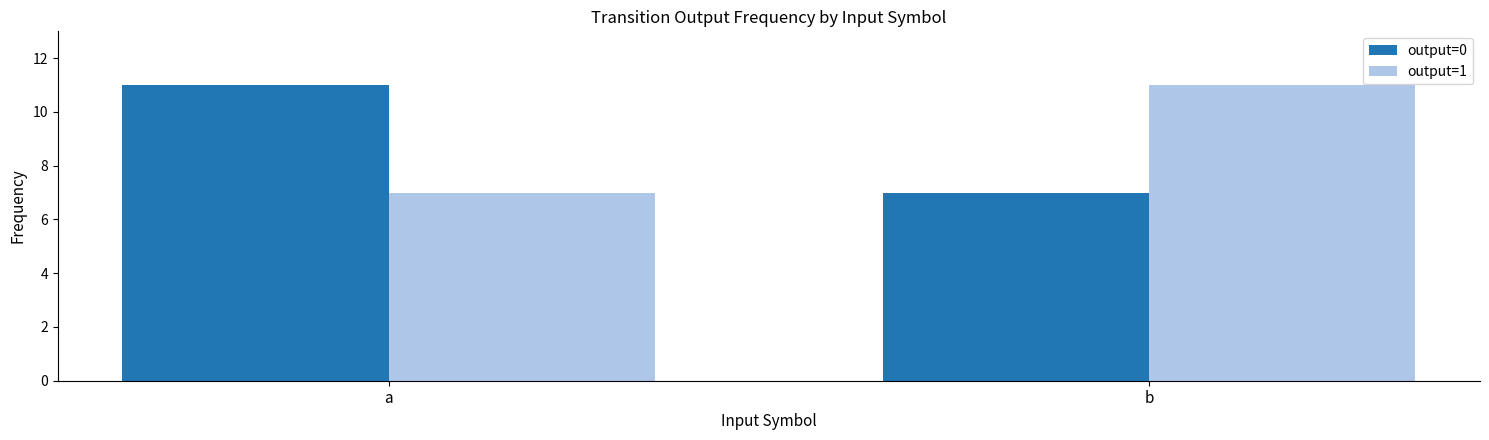

How many output=1 values are between 7 and 11?

2